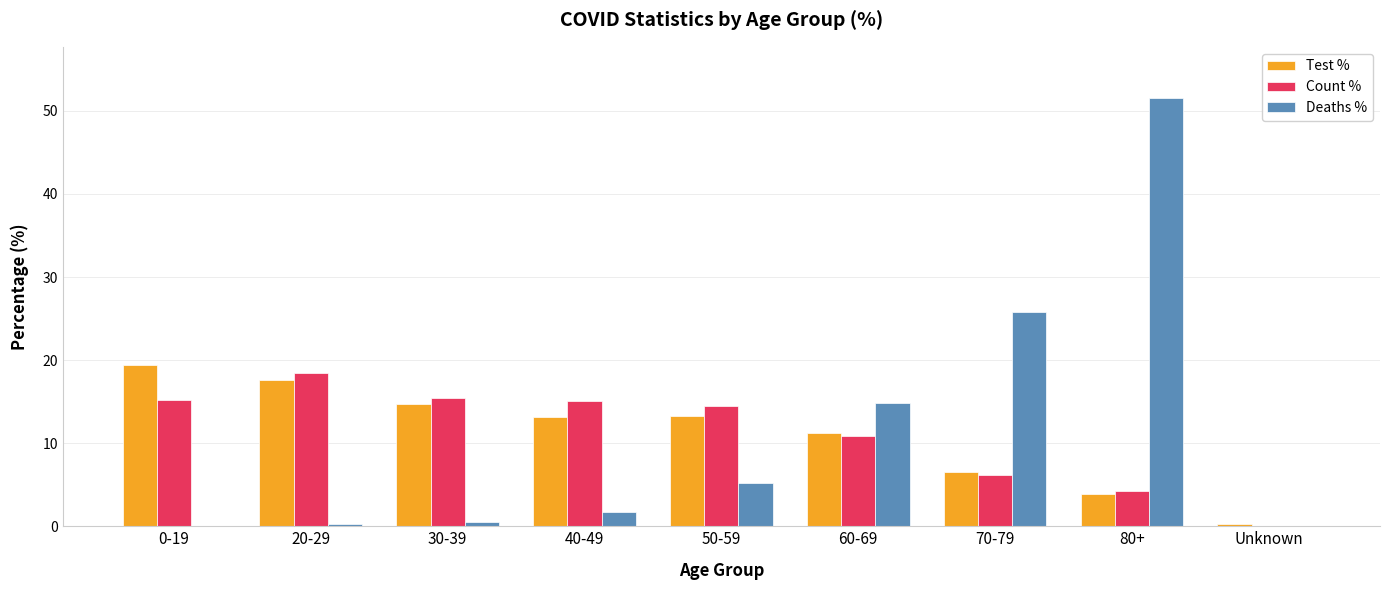

At which category is the sum across all series the highest?

80+